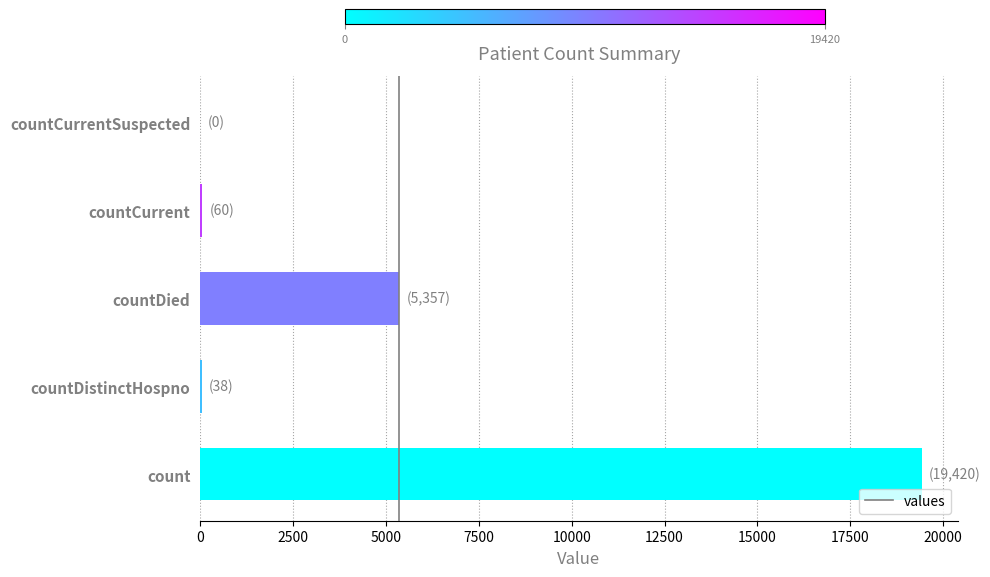

The value at countDied is 2865. True or false?

False